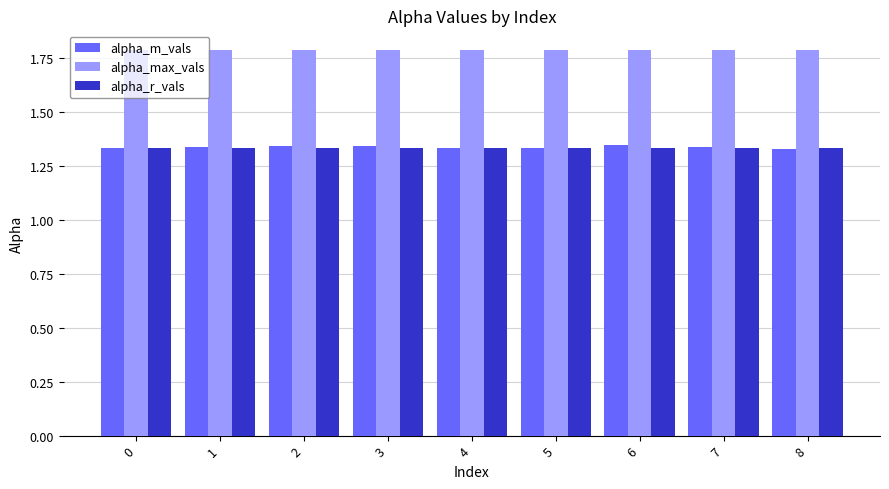

What is the total value across all series at 3?

4.5